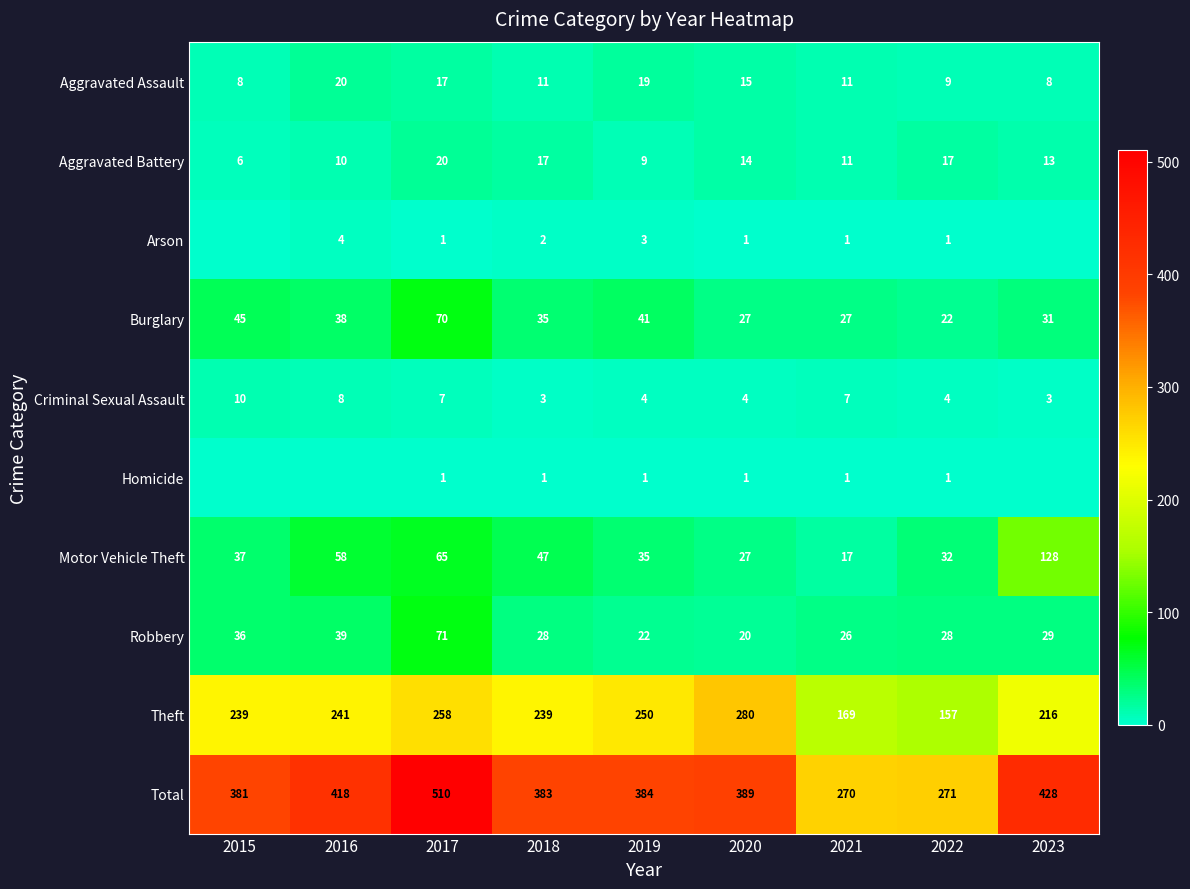

What is the approximate value of Total at 2017, to the nearest 5?

510